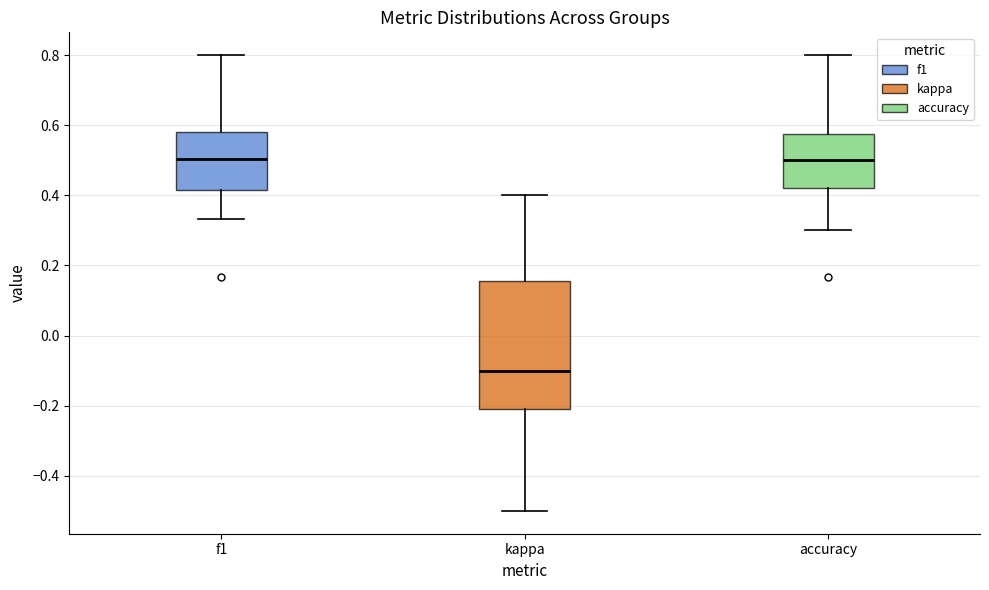

Reading left to right, read every box against the y-axis: the position of its median line, the range the box covers, and the ends of its whiskers. The values are not printed on the chart, so give them approximately, as read against the axis.

f1: median 0.50, box 0.42 to 0.58, whiskers 0.34 to 0.80
kappa: median -0.10, box -0.20 to 0.16, whiskers -0.50 to 0.40
accuracy: median 0.50, box 0.42 to 0.58, whiskers 0.30 to 0.80